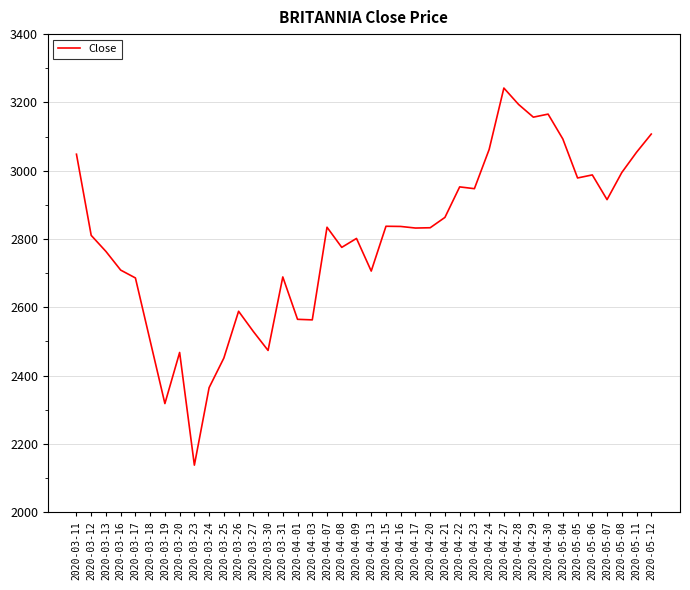

How many lines are shown in the chart?

1